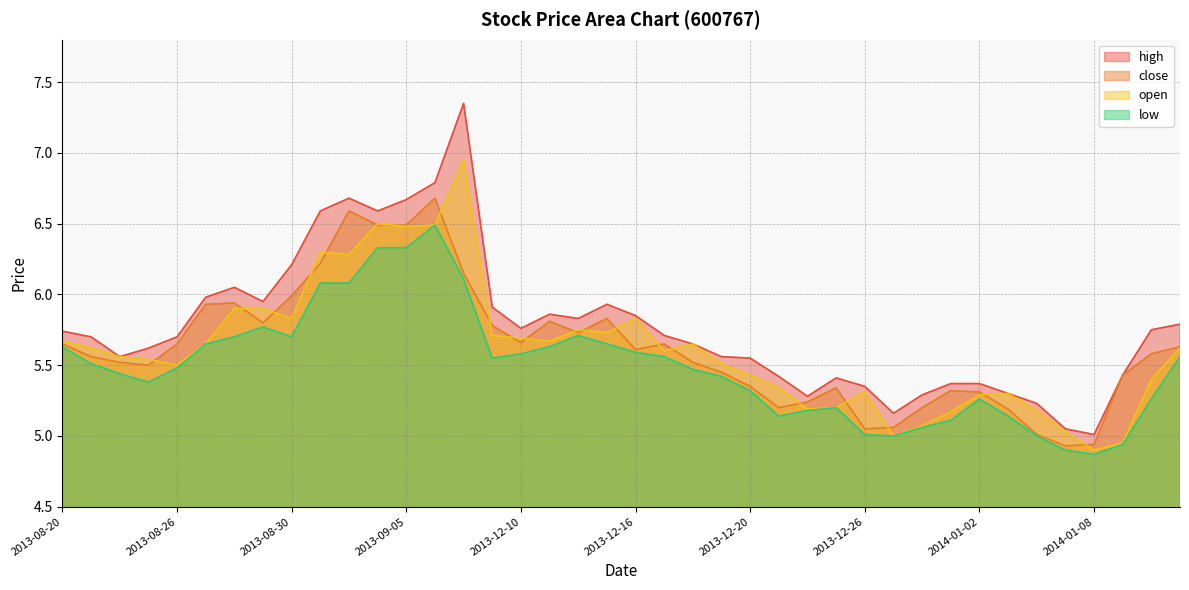

Which has a higher value, 2013-12-18 or 2013-12-13?

2013-12-13